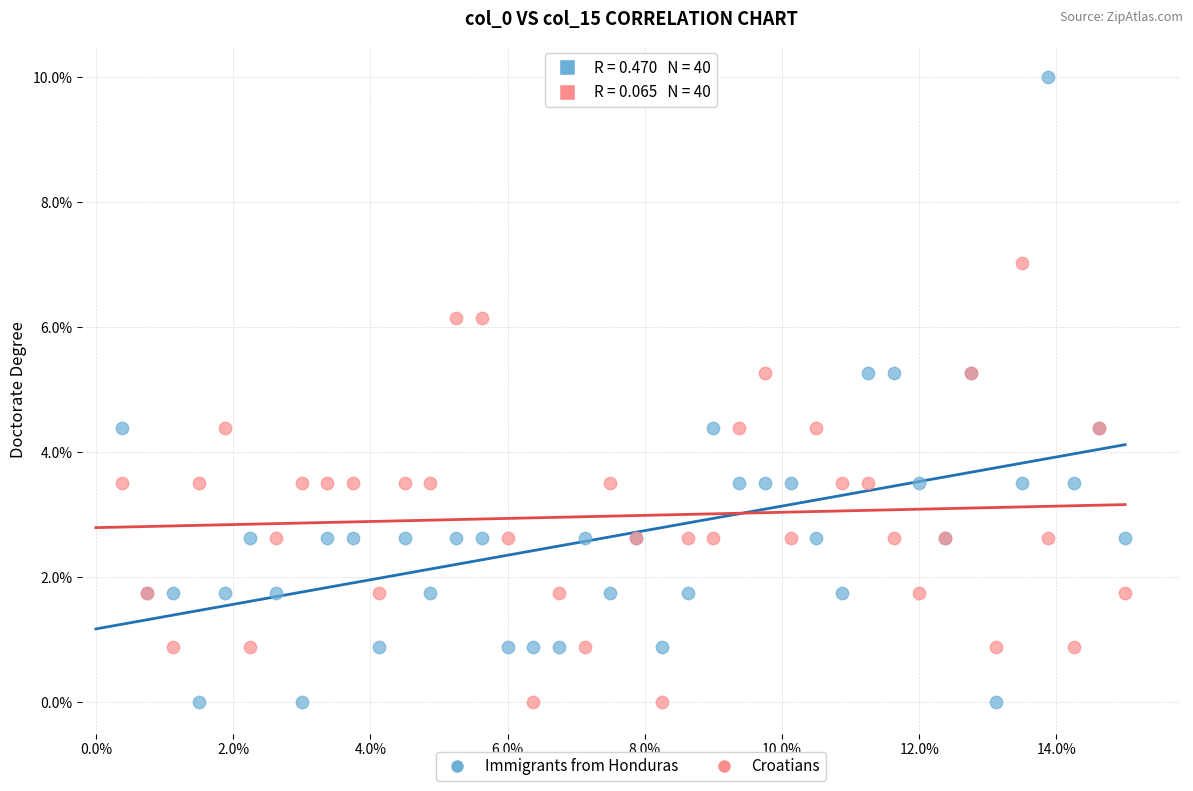

What are all the series names shown in the legend?

Immigrants from Honduras, Croatians